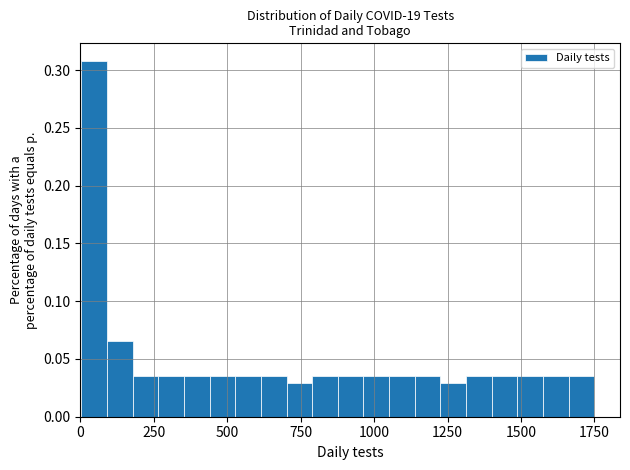

Around what value on the x-axis is the tallest bar? Give the approximate position of its centre, as read against the axis.

50